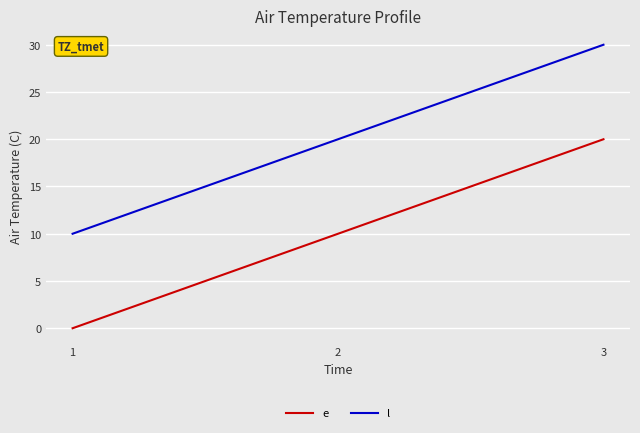

The value of l at 1 is 16. True or false?

False